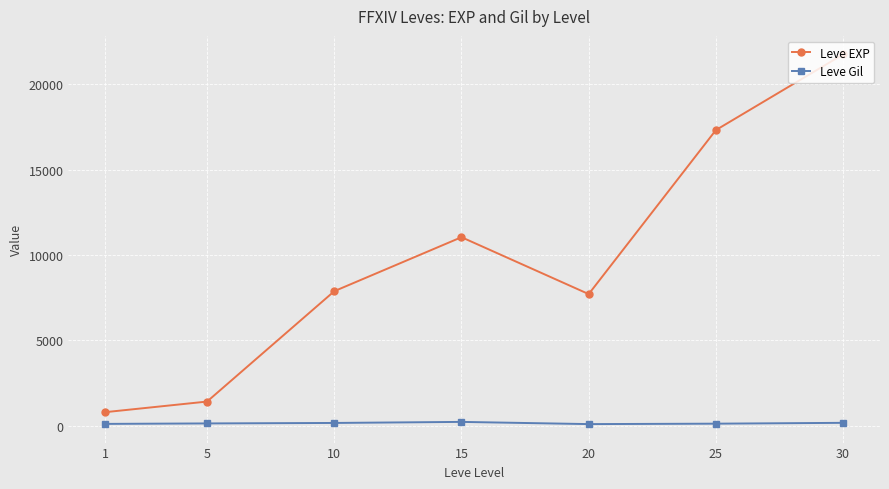

True or false: Leve EXP and Leve Gil intersect in this chart.

False